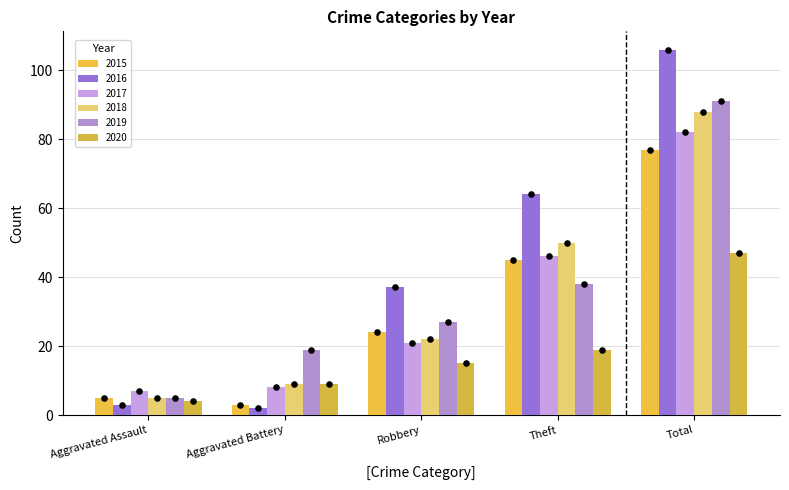

Which series has the largest Y range (max minus min)?

2016